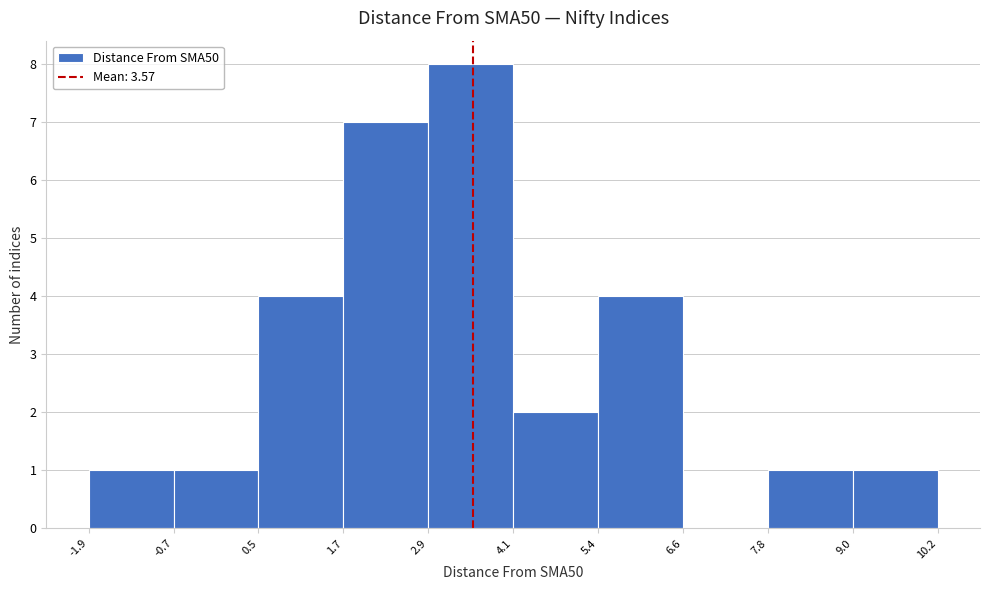

How tall is the bar that spans 1.7 to 2.9 on the x-axis? The values are not printed on the chart, so give them approximately, as read against the axis.

7